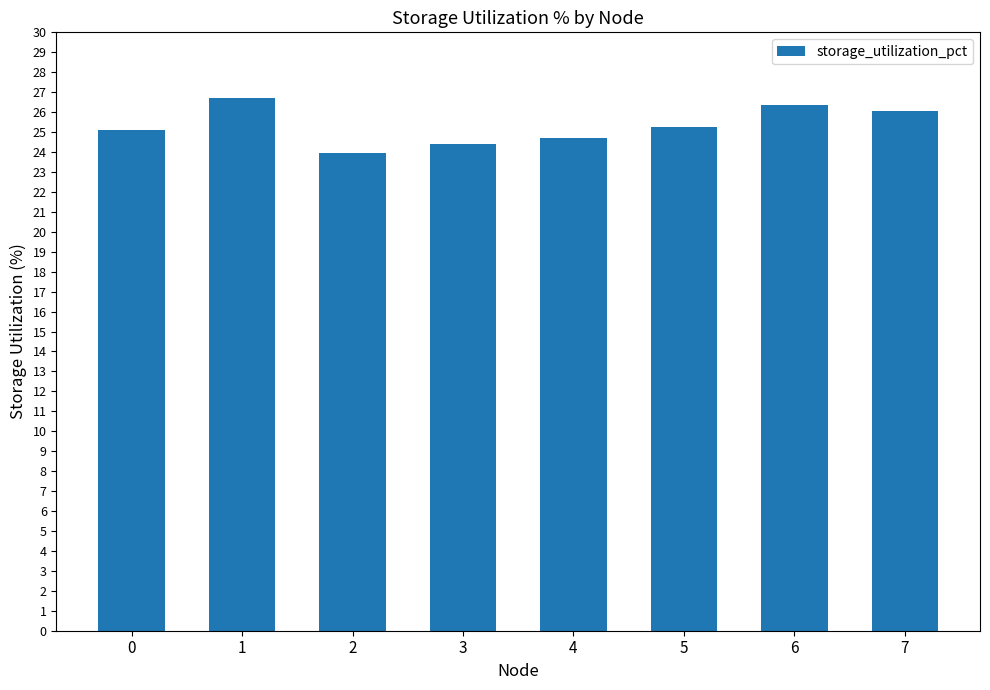

What value does the data have at 3?

24.4